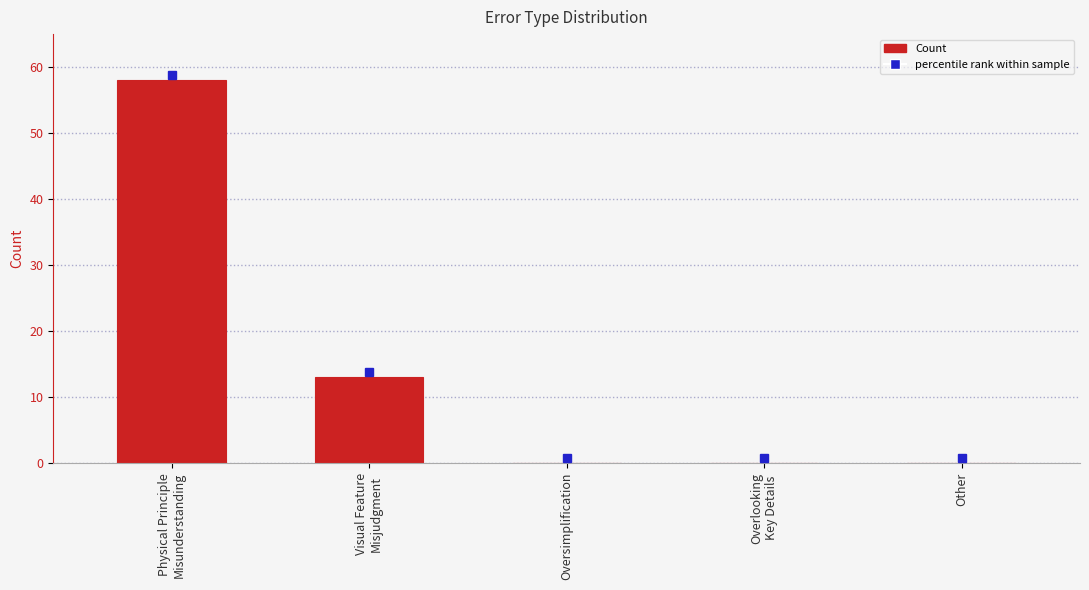

The chart shows a value of 82 at Physical Principle
Misunderstanding. True or false?

False